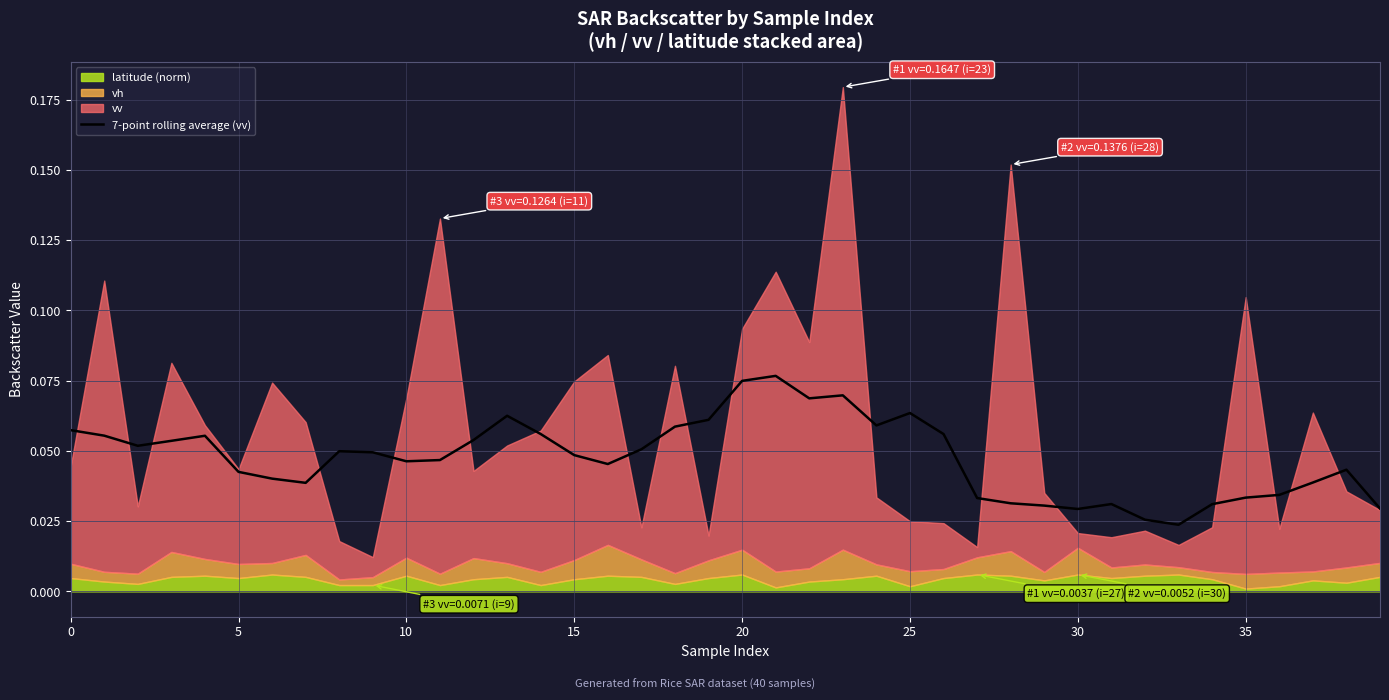

How many interior local valleys (lower than both neighbors) does the data have?

8